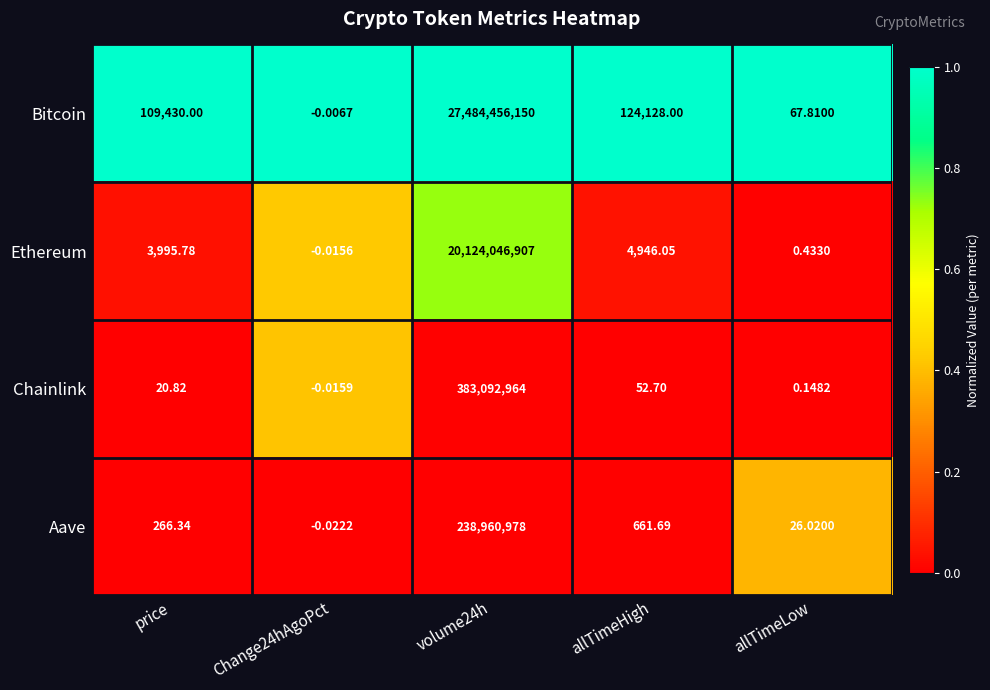

List the series in order of their peak value, highest first.

Bitcoin, Ethereum, Chainlink, Aave